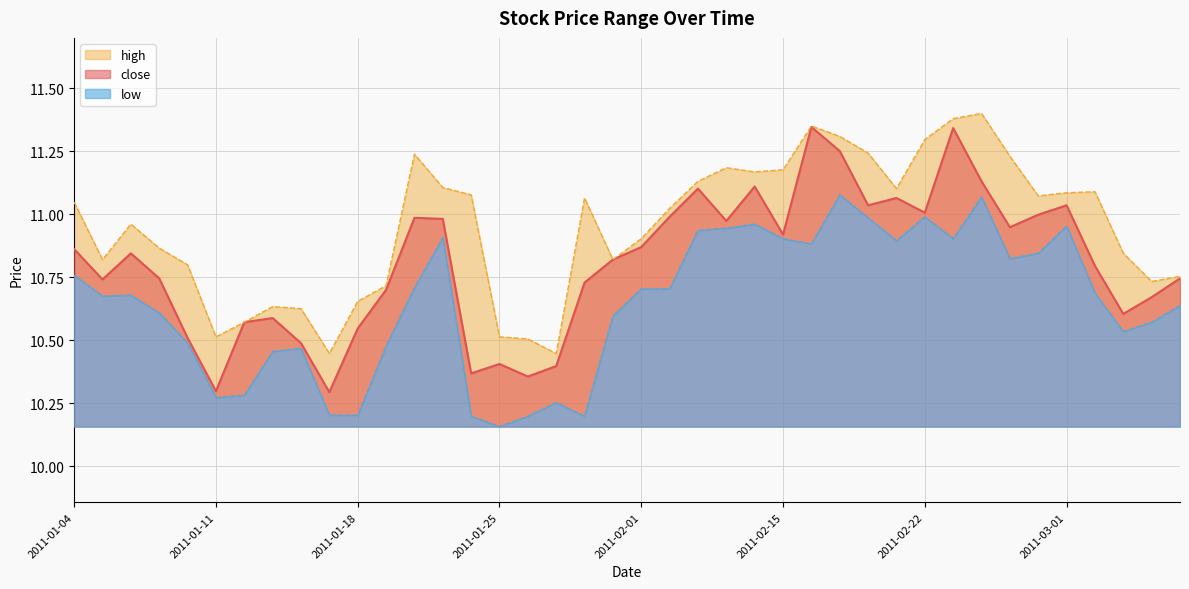

True or false: low has a value of 15.1 at 2011-01-14.

False